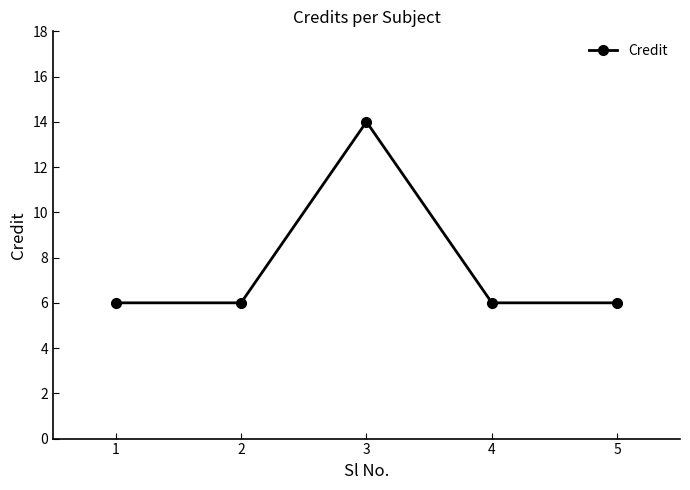

At which category does the data reach its first local peak?

3